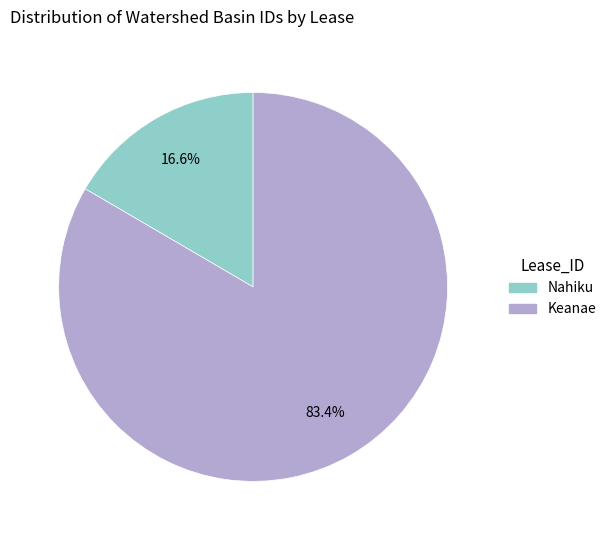

Is there any slice that represents more than half of the pie?

Yes